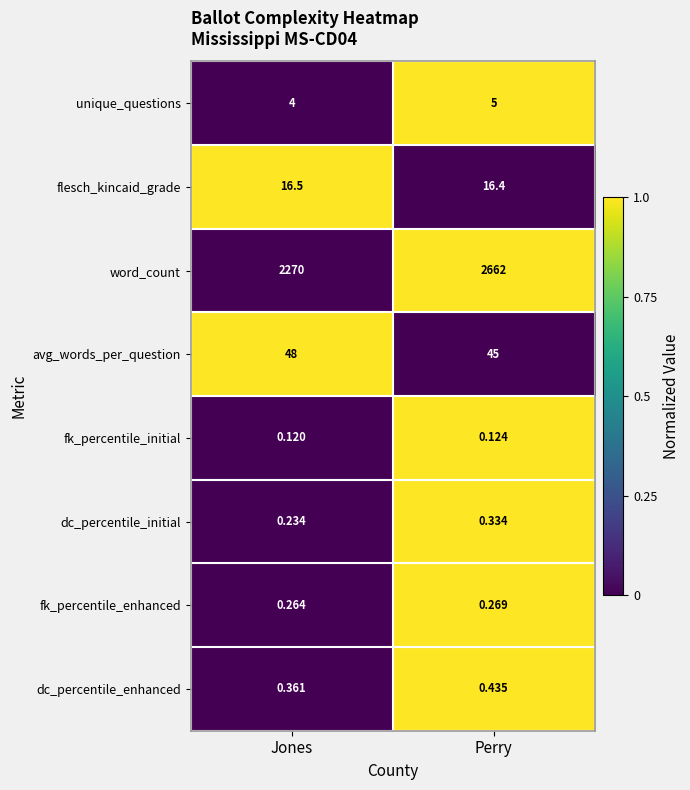

Rank the series by their maximum value, from highest to lowest.

word_count, avg_words_per_question, flesch_kincaid_grade, unique_questions, dc_percentile_enhanced, dc_percentile_initial, fk_percentile_enhanced, fk_percentile_initial